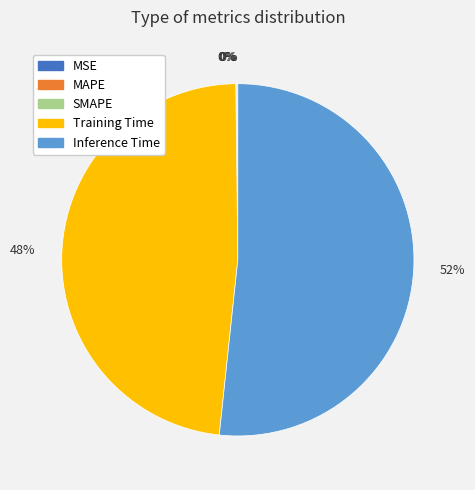

Which has a higher value, Inference Time or Training Time?

Inference Time